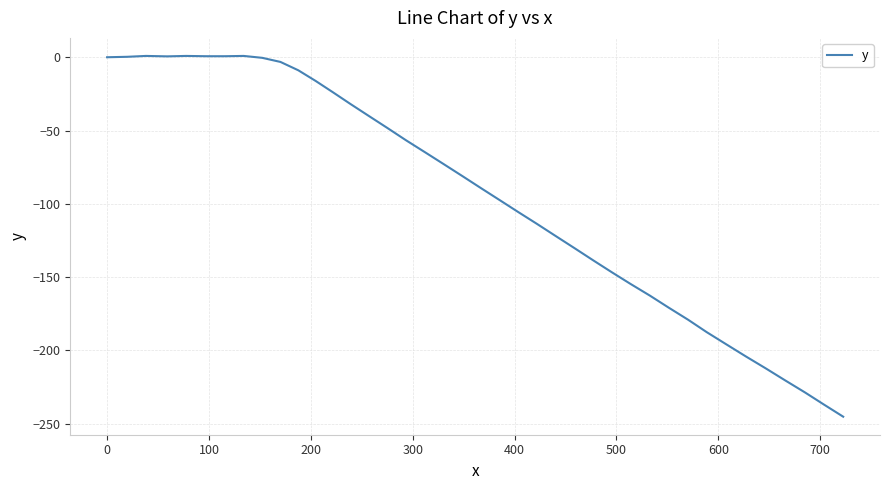

Which category has the highest value across all series?

100